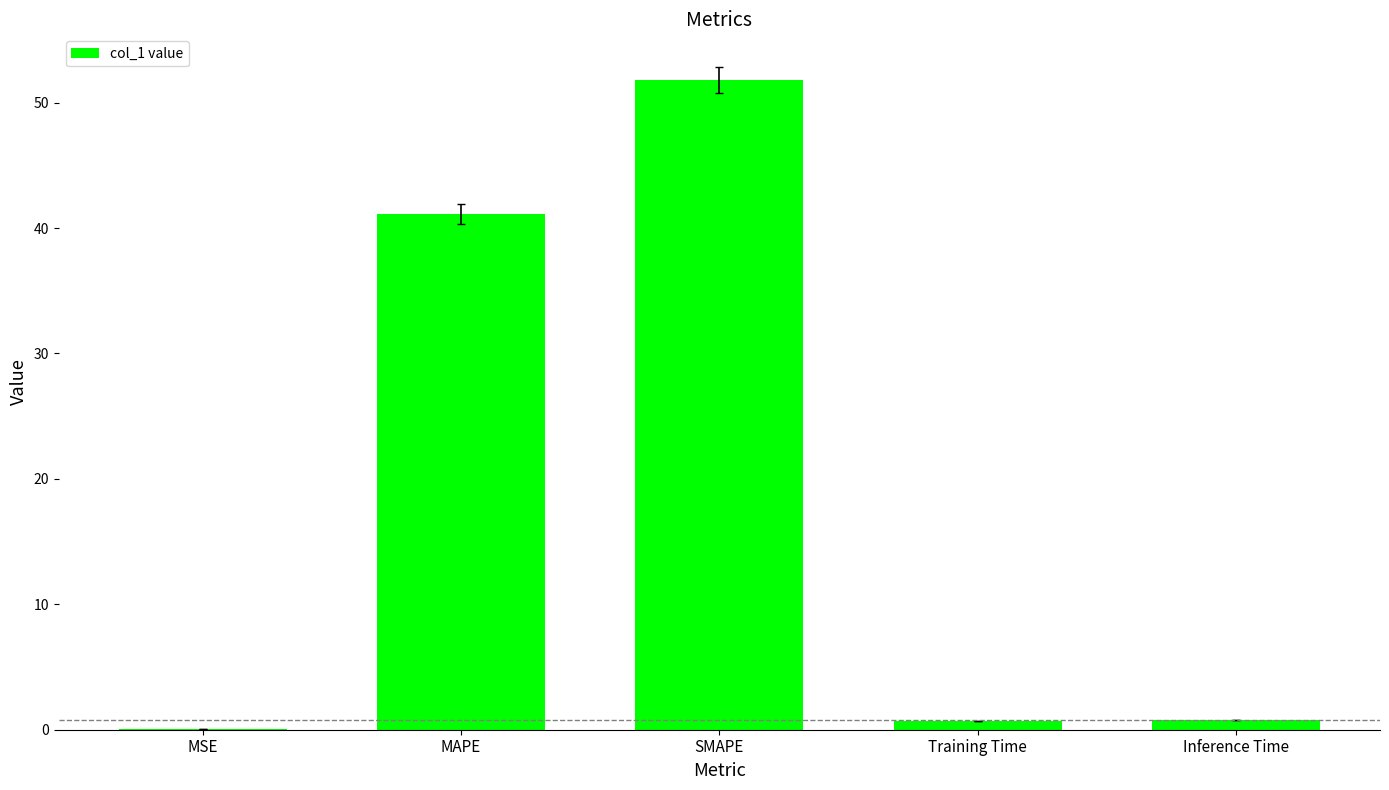

What is the sum of all values?

94.4